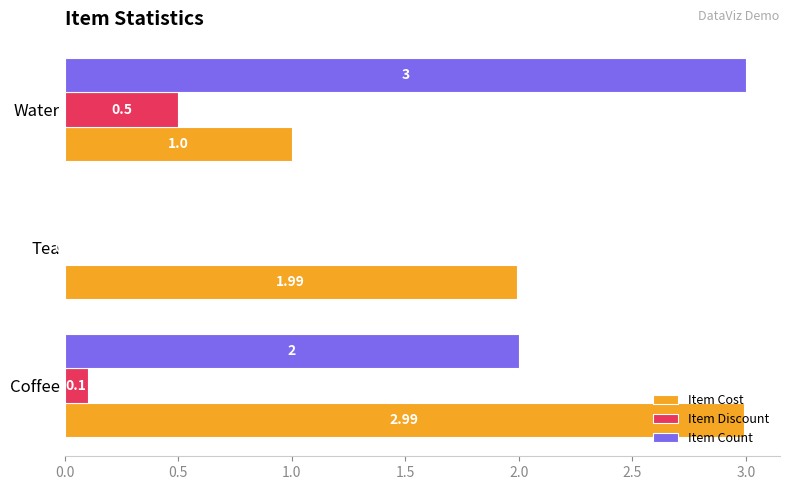

At which label does Item Cost reach its peak?

Coffee